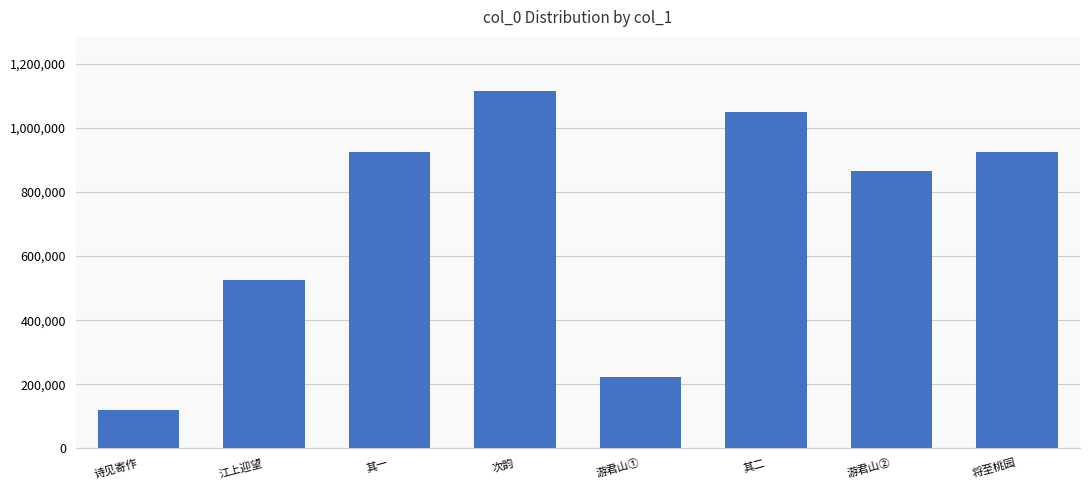

Where is the data nearest to the value 617636?

江上迎望